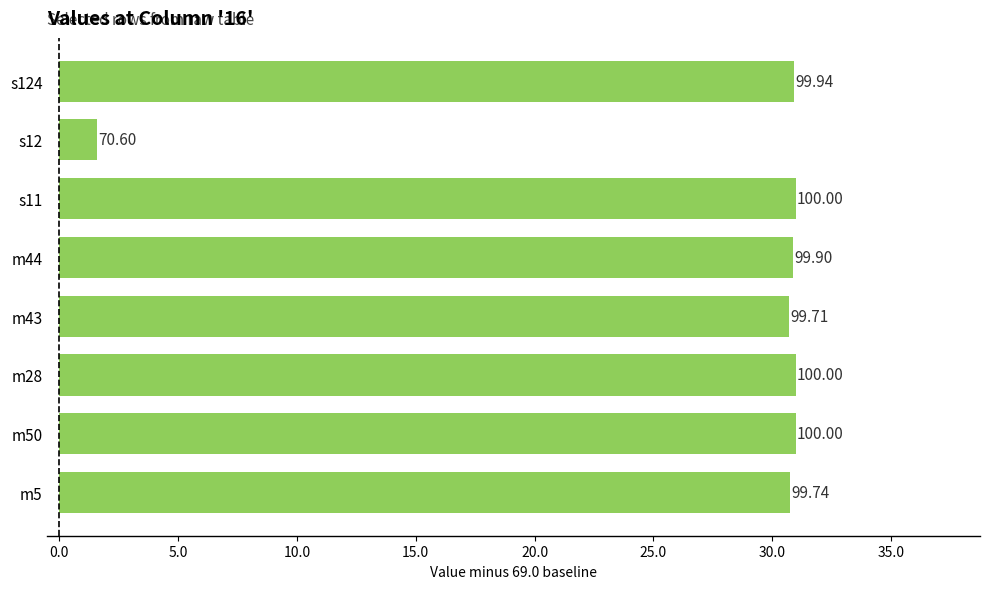

Does the chart contain stacked bars?

No